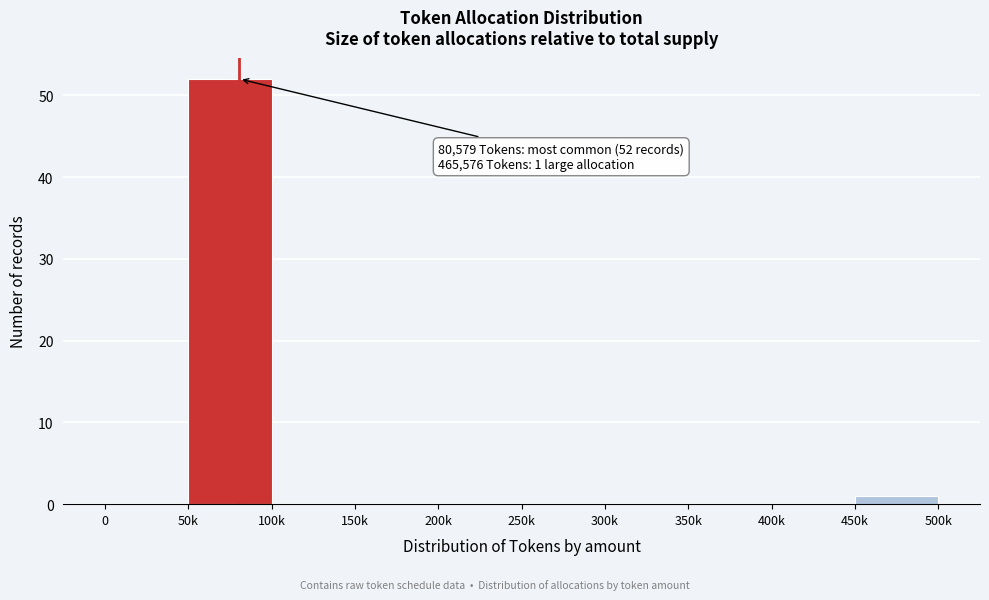

Reading left to right, what are all the values shown in this chart?

0=0	50k=52	100k=0	150k=0	200k=0	250k=0	300k=0	350k=0	400k=0	450k=1